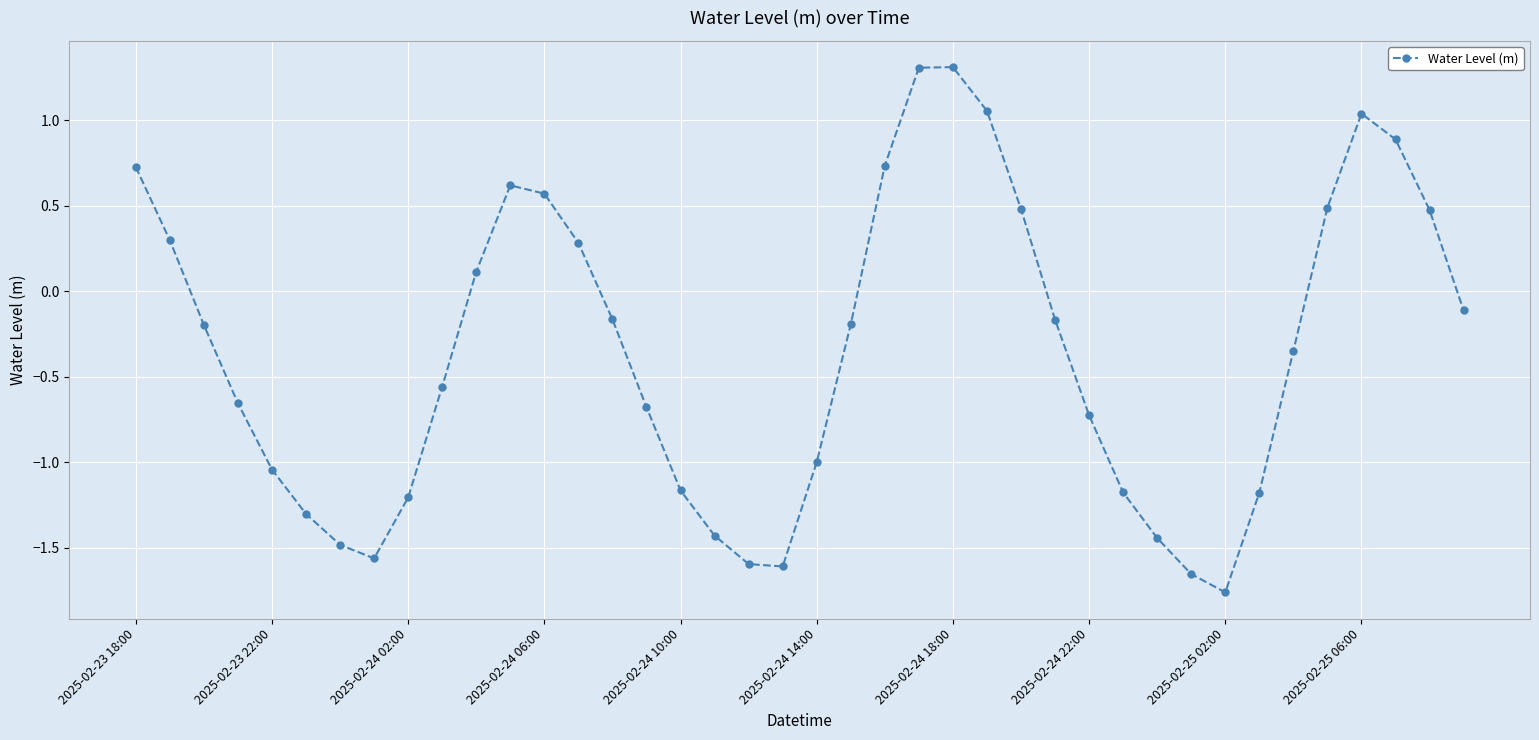

What is the greatest value displayed?

1.3